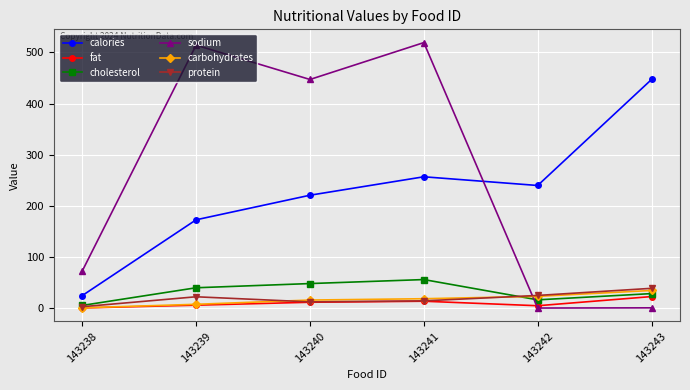

How many values in the calories series are below 240?

3